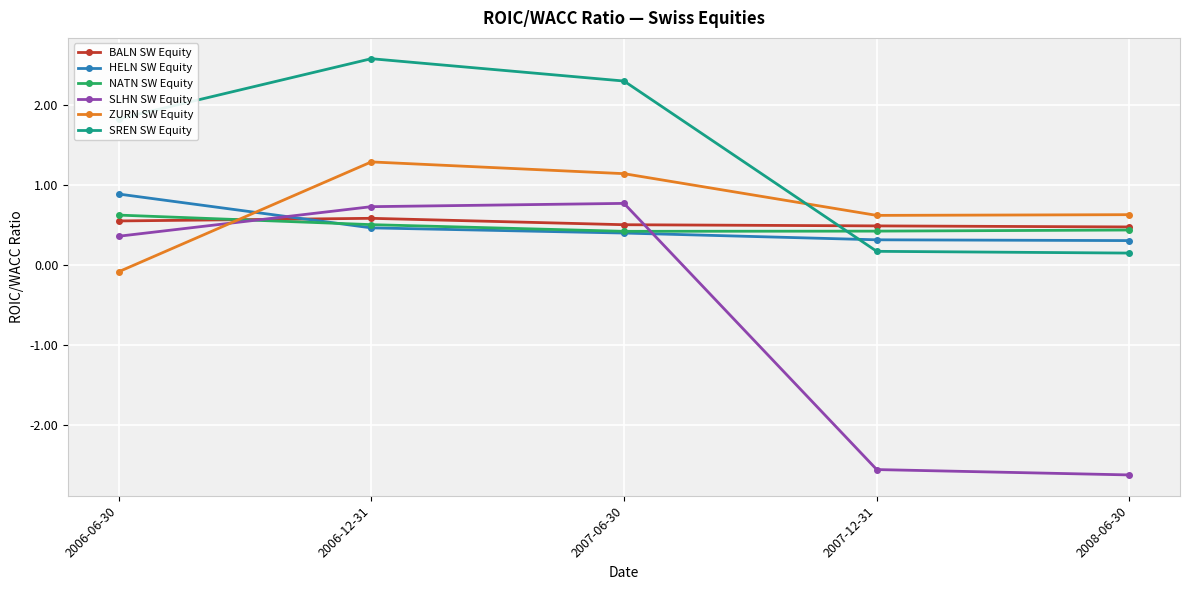

Reading left to right, extract all data points from this chart.

BALN SW Equity: 0.6	0.6	0.5	0.5	0.5
HELN SW Equity: 0.9	0.5	0.4	0.3	0.3
NATN SW Equity: 0.6	0.5	0.4	0.4	0.4
SLHN SW Equity: 0.4	0.7	0.8	-2.6	-2.6
ZURN SW Equity: -0.1	1.3	1.1	0.6	0.6
SREN SW Equity: 1.8	2.6	2.3	0.2	0.2